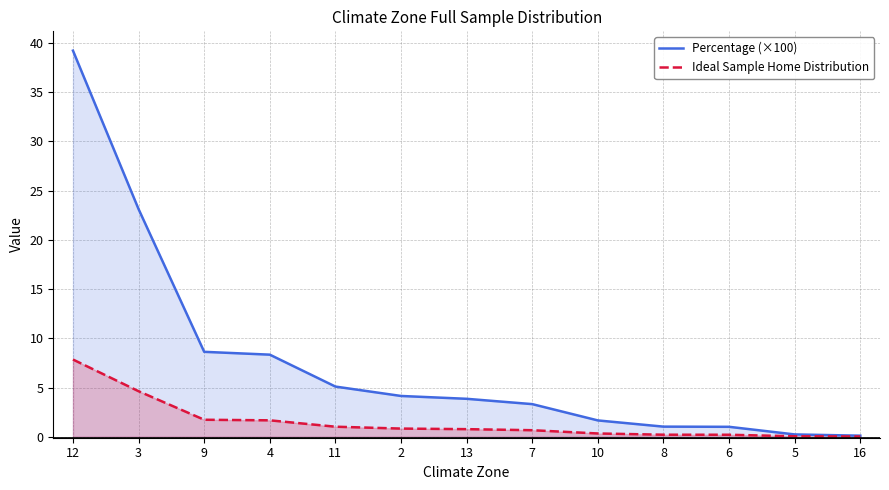

True or false: Ideal Sample Home Distribution has a value of 1.0 at 11.

True